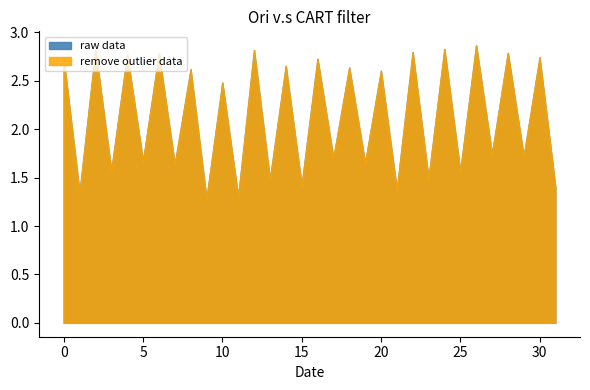

What value does the raw data series have at 6?

2.8